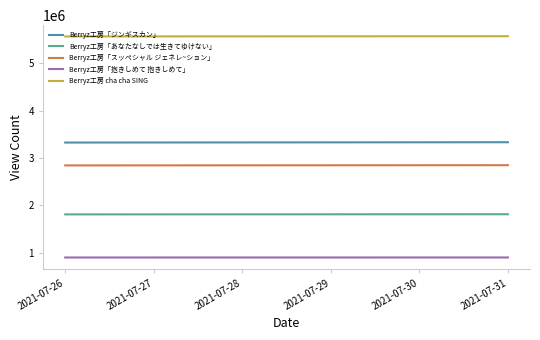

What is the highest value of the Berryz工房「抱きしめて 抱きしめて」 series?

894948